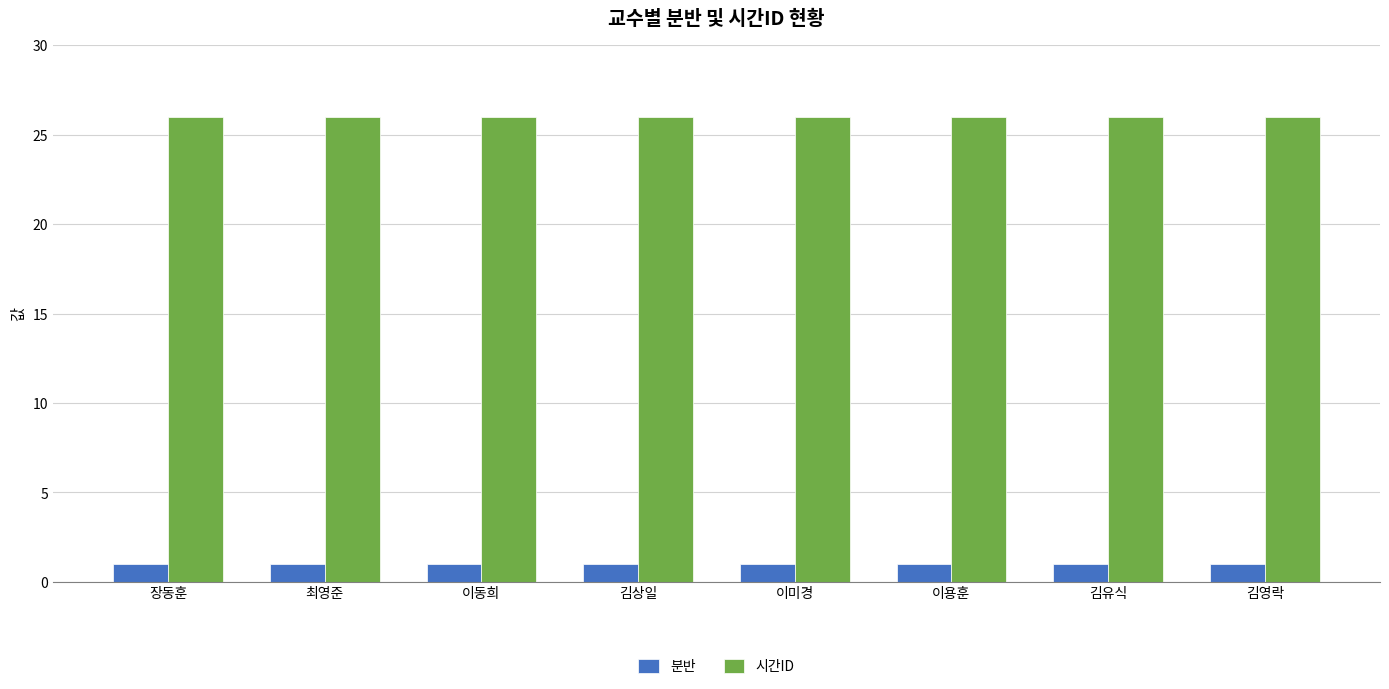

The value of 분반 at 김영락 is 1. True or false?

True